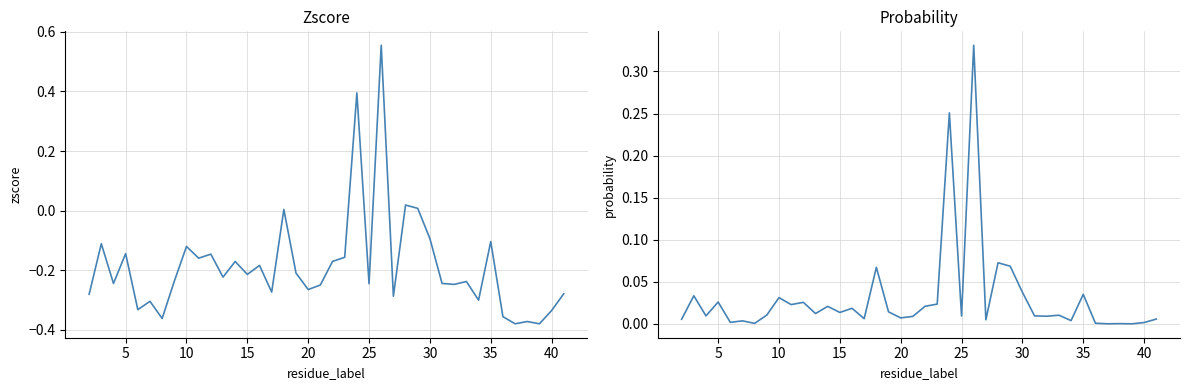

The value of probability at 36 is 0.0. True or false?

False